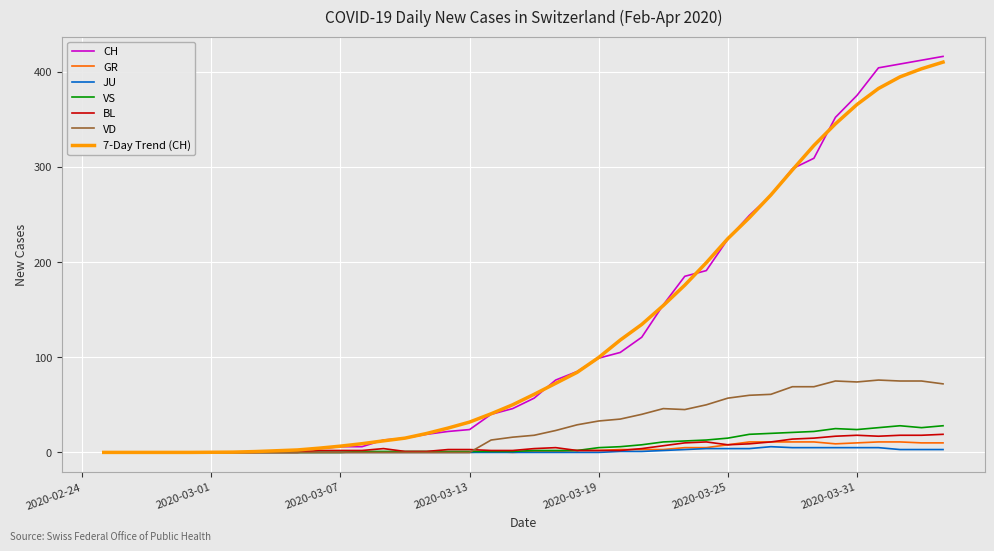

What is the highest value of the VD series?

76.0